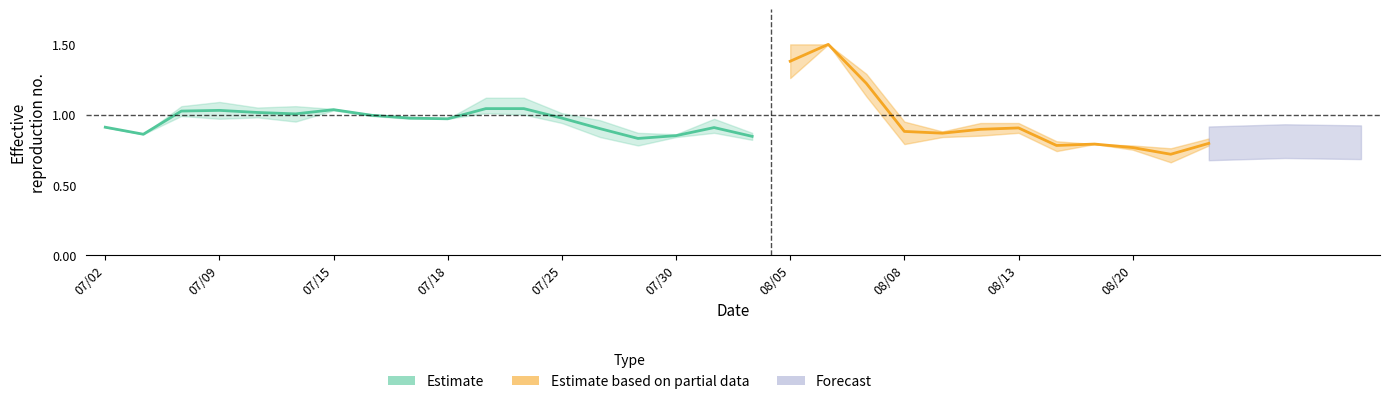

At how many categories does at least one series exceed 0?

30